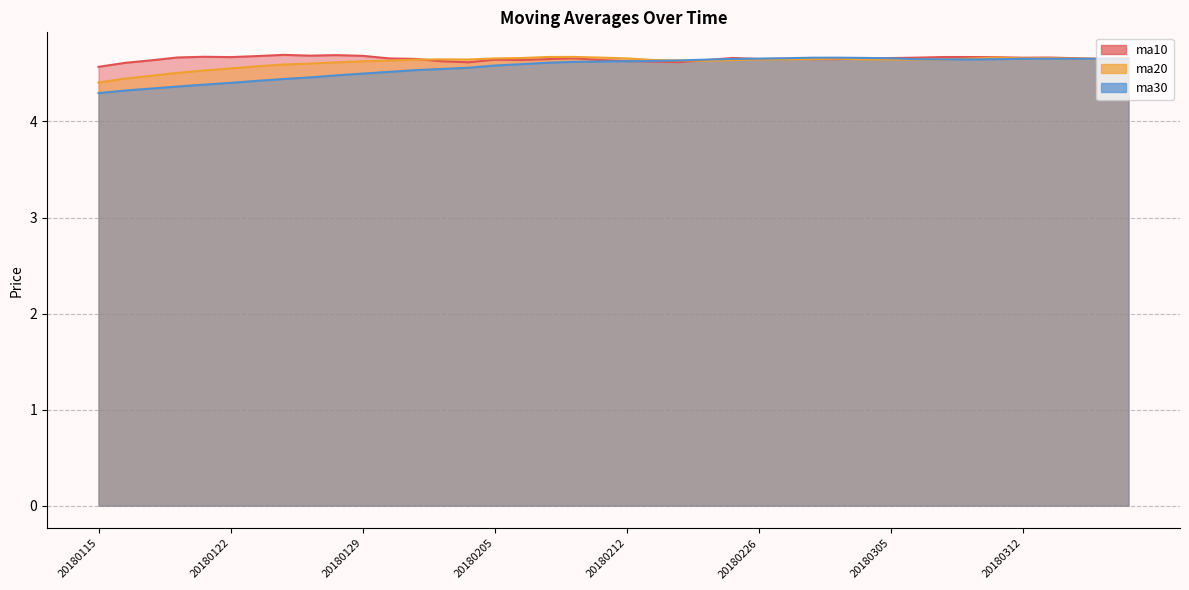

At which category does ma10 reach its first local peak?

20180119